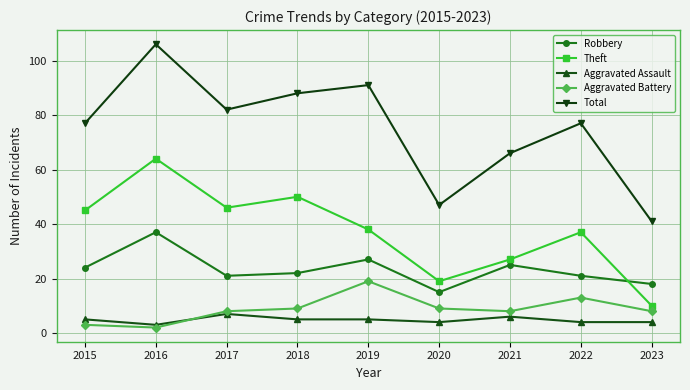

What is the maximum value shown in the chart?

106